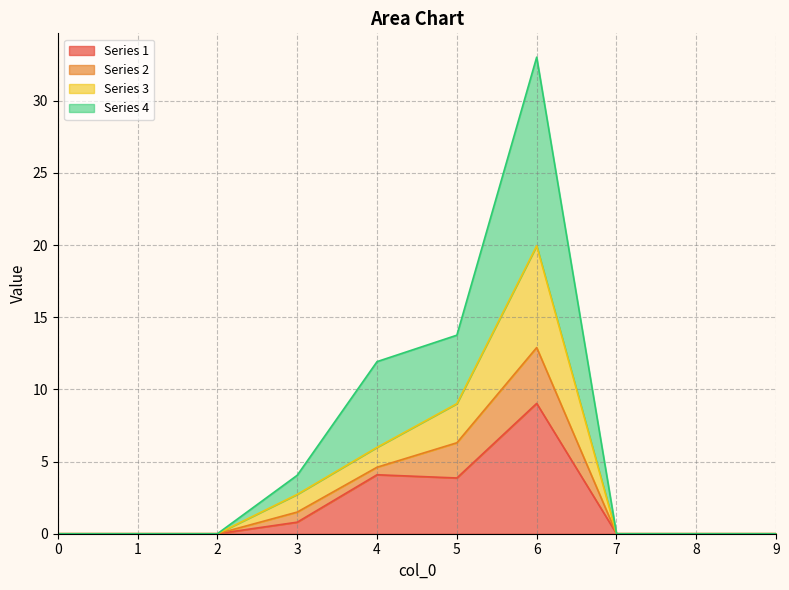

At which category does the chart reach its peak across all series?

6